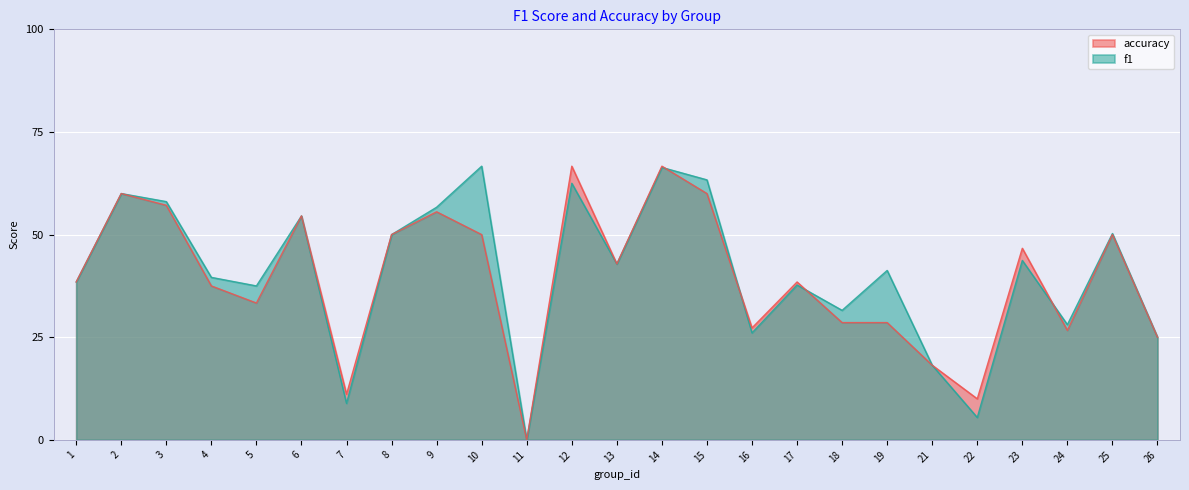

What are all the series names shown in the legend?

accuracy, f1